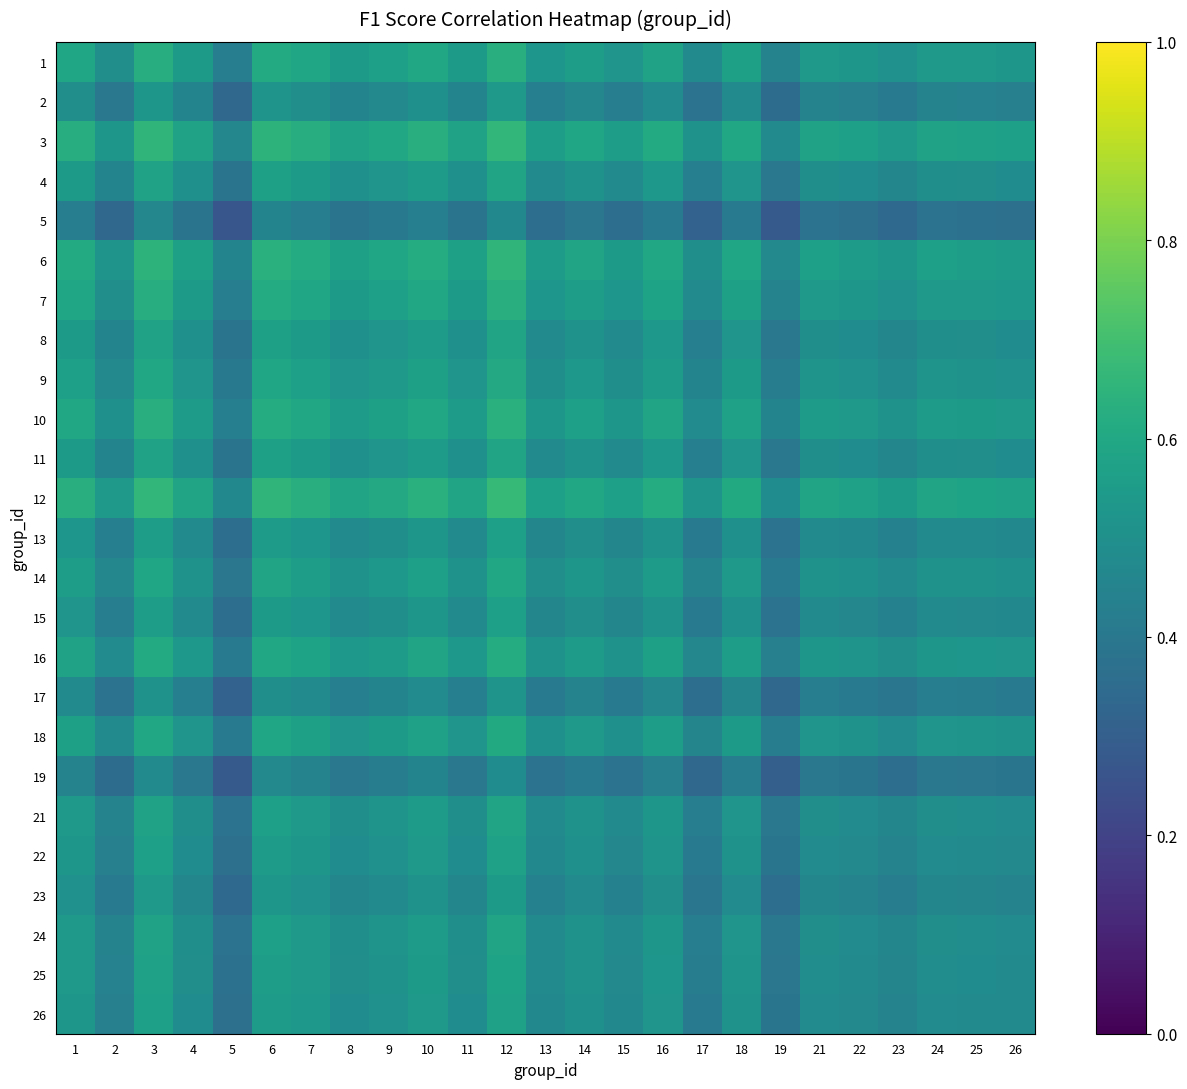

What is the difference between the highest and lowest values at 13?

0.2